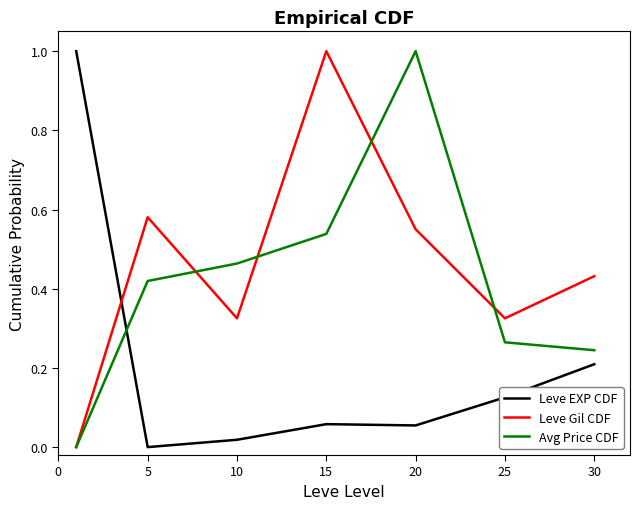

True or false: Leve EXP CDF and Leve Gil CDF intersect in this chart.

True